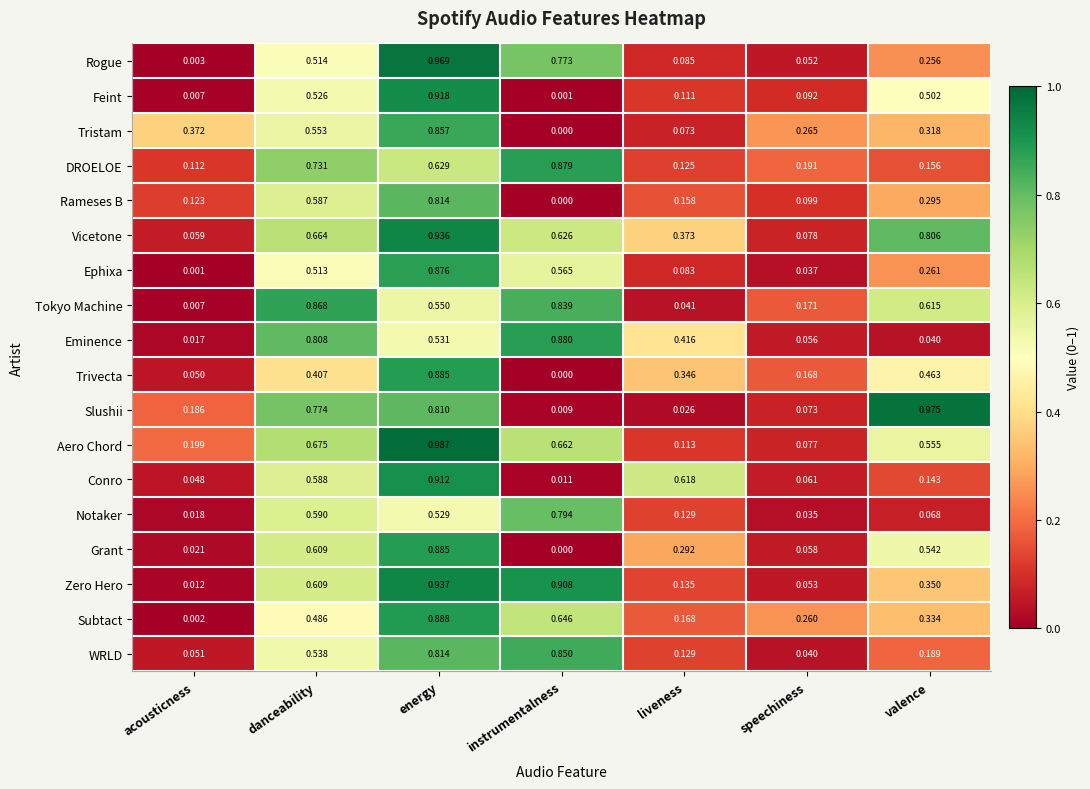

At speechiness, list the series in order from smallest to largest.

Notaker, Ephixa, WRLD, Rogue, Zero Hero, Eminence, Grant, Conro, Slushii, Aero Chord, Vicetone, Feint, Rameses B, Trivecta, Tokyo Machine, DROELOE, Subtact, Tristam